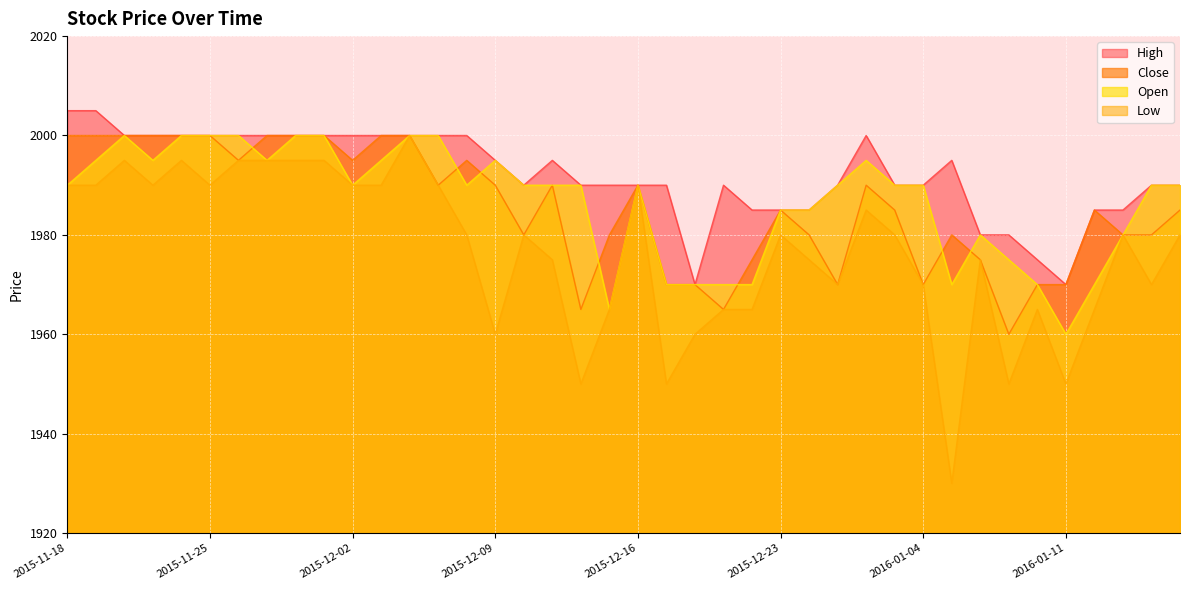

At which category does the chart reach its minimum across all series?

2016-01-05